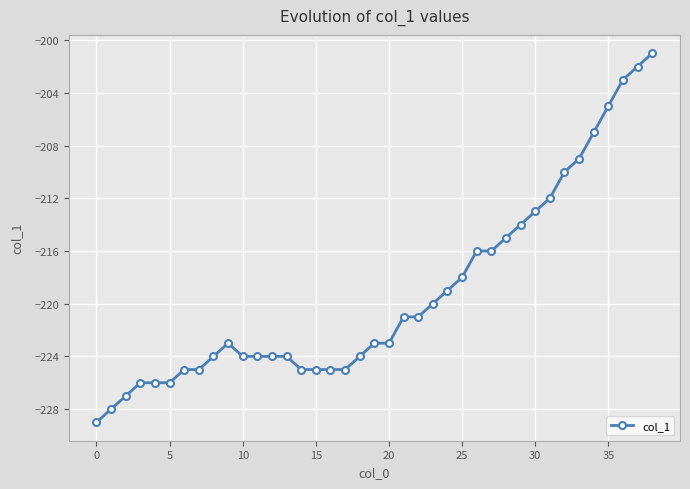

What is the greatest value displayed?

-201